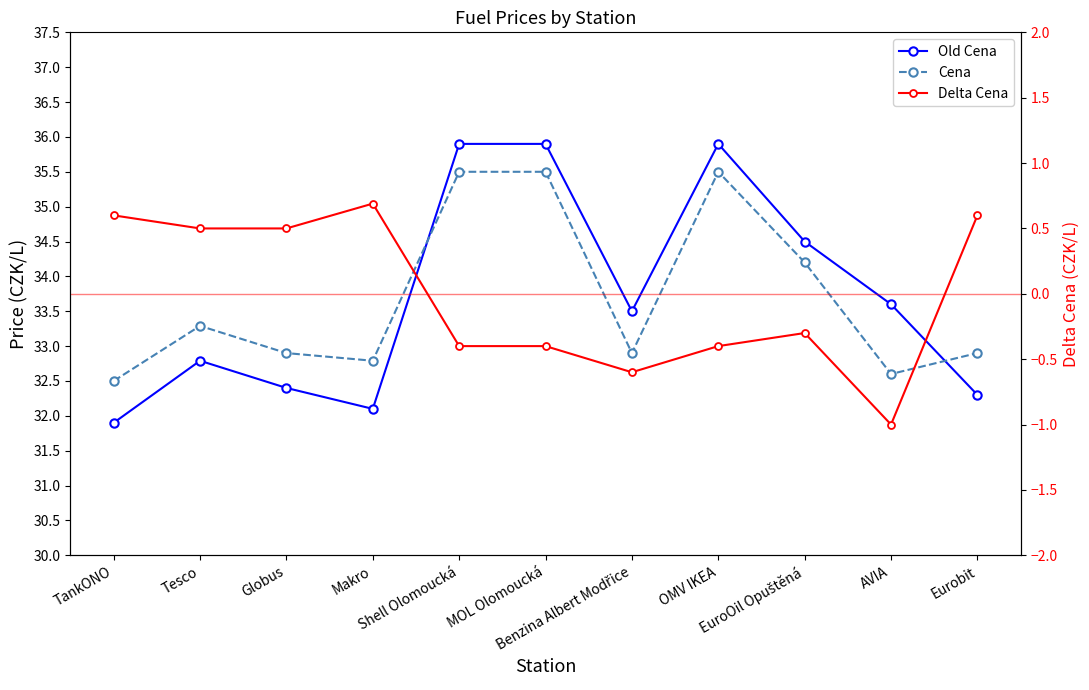

Where is the first local maximum for Old Cena?

Tesco